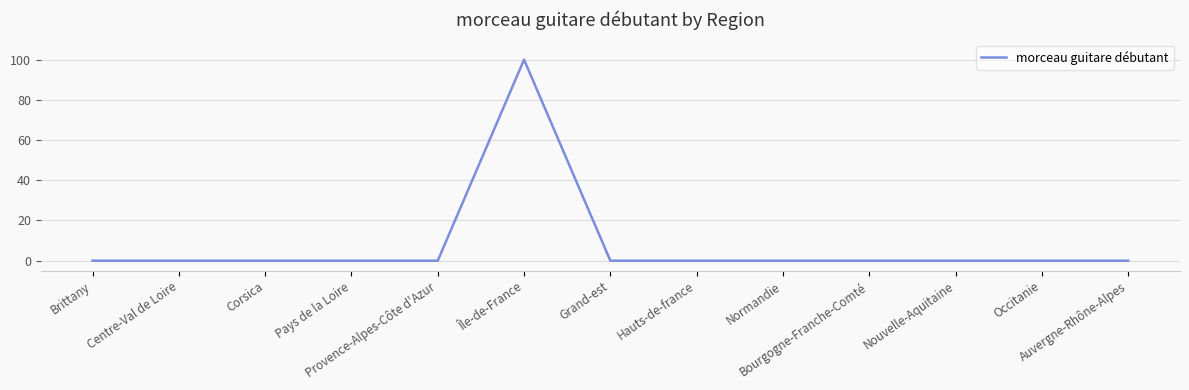

What is the maximum value shown in the chart?

100